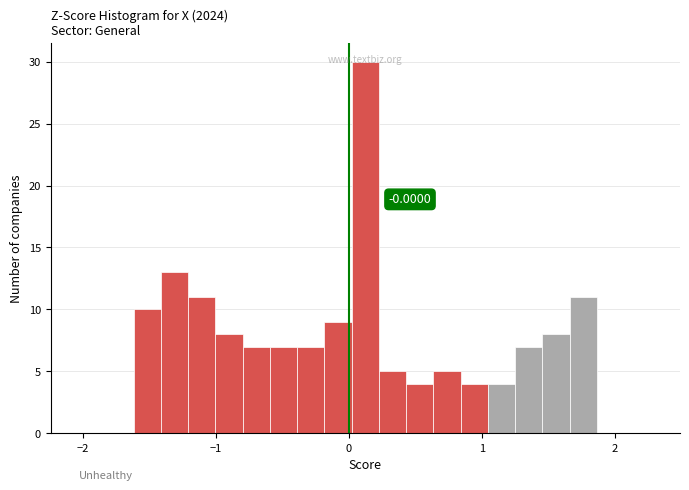

Around what value on the x-axis is the tallest bar? Give the approximate position of its centre, as read against the axis.

0.1